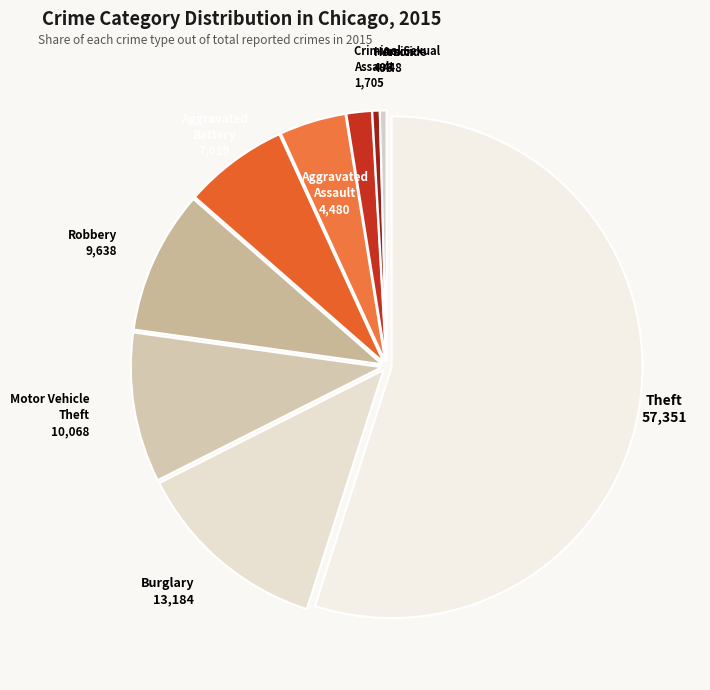

Which category has the biggest portion of the pie?

Theft